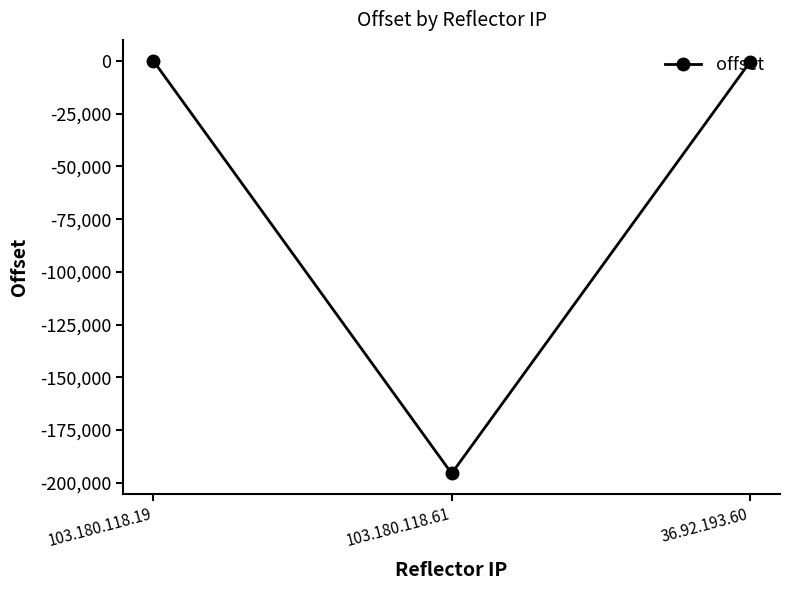

The value at 36.92.193.60 is -301. True or false?

True